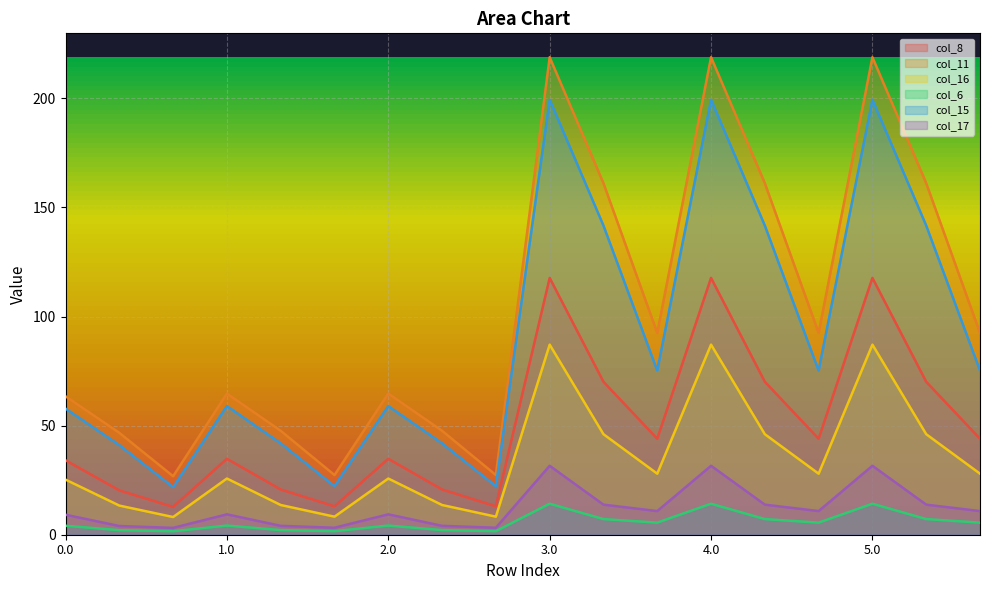

At which category does col_15 reach its first local valley?

0.2